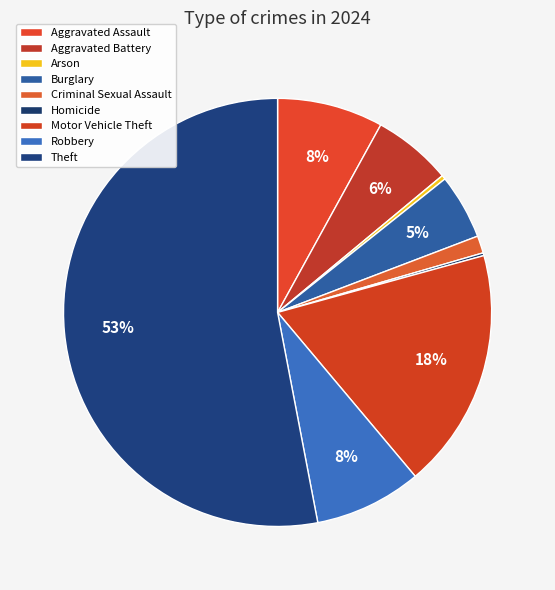

Which slice is the largest?

Theft